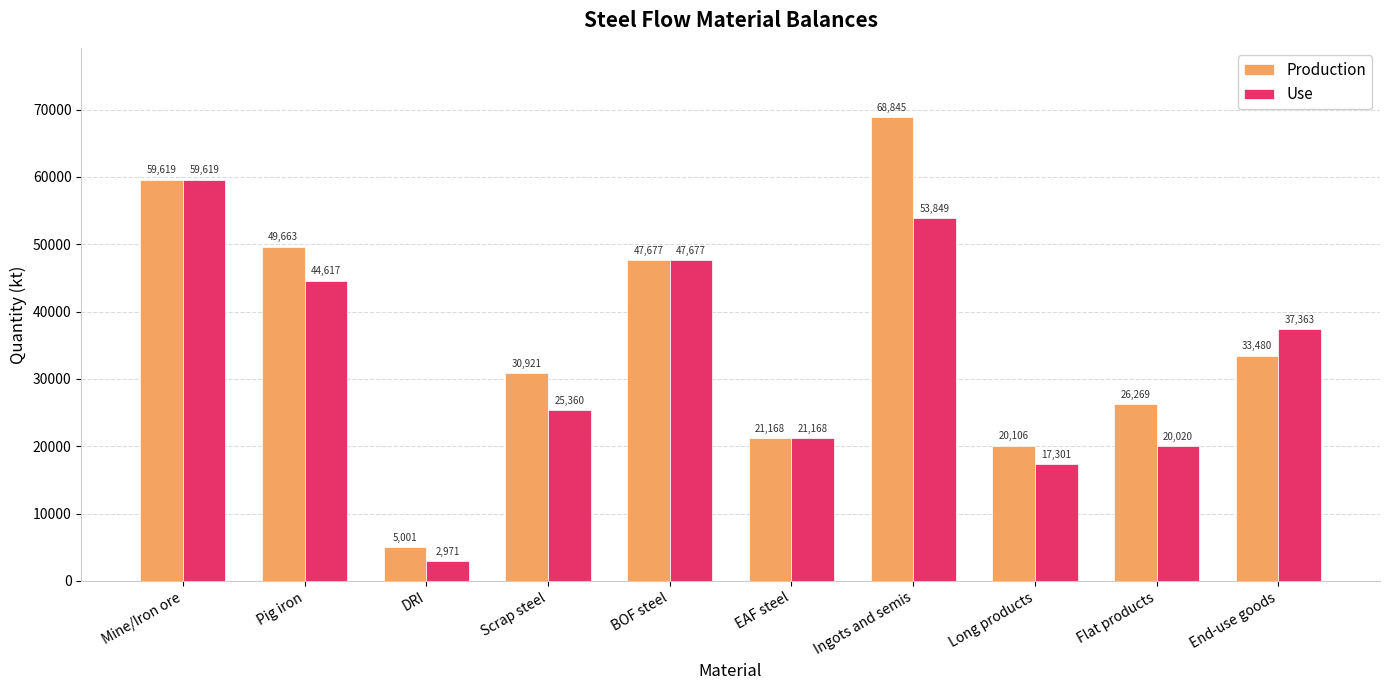

What position from the left is Long products?

8